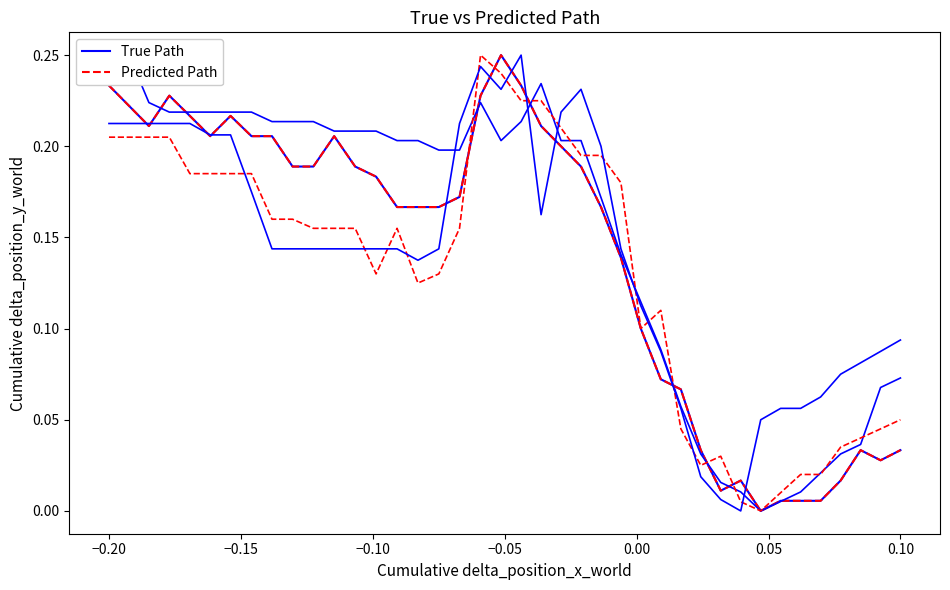

In dew_temp_G-02, how many points are lower than both neighbors (excluding endpoints)?

2